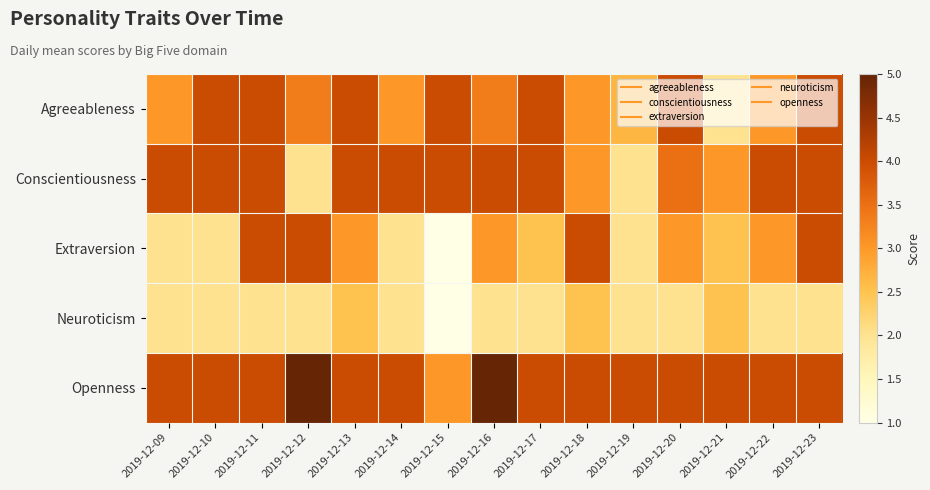

Which series has the widest spread of values?

Extraversion